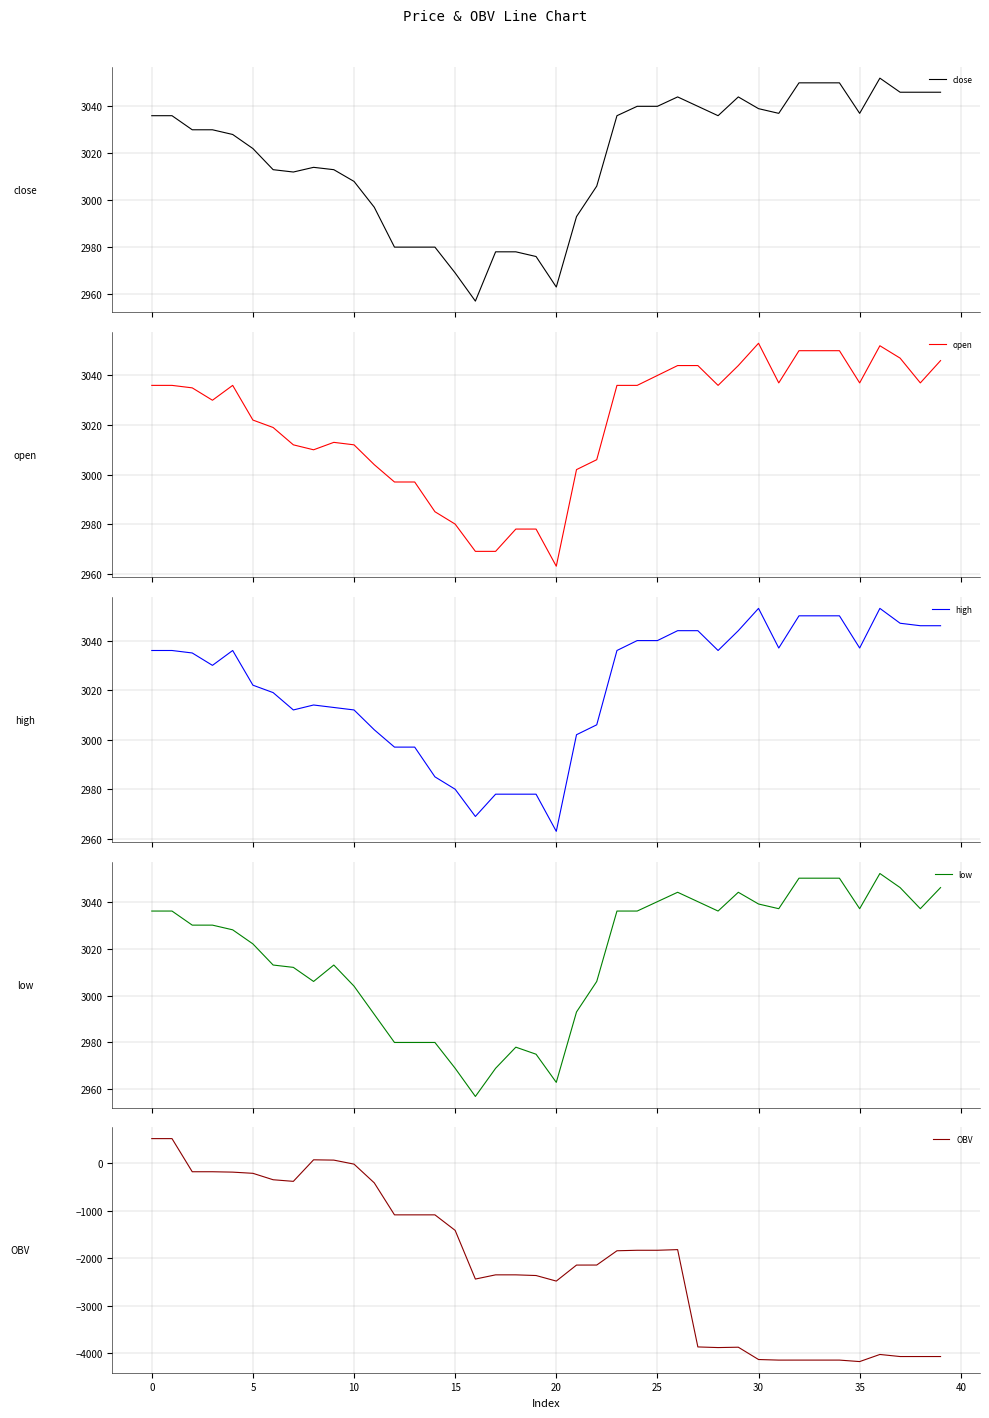

Reading left to right, list all the values displayed in this chart.

close: 3036.0	3036.0	3030.0	3030.0	3028.0	3022.0	3013.0	3012.0	3014.0	3013.0	3008.0	2997.0	2980.0	2980.0	2980.0	2969.0	2957.0	2978.0	2978.0	2976.0	2963.0	2993.0	3006.0	3036.0	3040.0	3040.0	3044.0	3040.0	3036.0	3044.0	3039.0	3037.0	3050.0	3050.0	3050.0	3037.0	3052.0	3046.0	3046.0	3046.0
open: 3036.0	3036.0	3035.0	3030.0	3036.0	3022.0	3019.0	3012.0	3010.0	3013.0	3012.0	3004.0	2997.0	2997.0	2985.0	2980.0	2969.0	2969.0	2978.0	2978.0	2963.0	3002.0	3006.0	3036.0	3036.0	3040.0	3044.0	3044.0	3036.0	3044.0	3053.0	3037.0	3050.0	3050.0	3050.0	3037.0	3052.0	3047.0	3037.0	3046.0
high: 3036.0	3036.0	3035.0	3030.0	3036.0	3022.0	3019.0	3012.0	3014.0	3013.0	3012.0	3004.0	2997.0	2997.0	2985.0	2980.0	2969.0	2978.0	2978.0	2978.0	2963.0	3002.0	3006.0	3036.0	3040.0	3040.0	3044.0	3044.0	3036.0	3044.0	3053.0	3037.0	3050.0	3050.0	3050.0	3037.0	3053.0	3047.0	3046.0	3046.0
low: 3036.0	3036.0	3030.0	3030.0	3028.0	3022.0	3013.0	3012.0	3006.0	3013.0	3004.0	2992.0	2980.0	2980.0	2980.0	2969.0	2957.0	2969.0	2978.0	2975.0	2963.0	2993.0	3006.0	3036.0	3036.0	3040.0	3044.0	3040.0	3036.0	3044.0	3039.0	3037.0	3050.0	3050.0	3050.0	3037.0	3052.0	3046.0	3037.0	3046.0
OBV: 511.4	511.4	-184.6	-184.6	-192.8	-217.7	-352.7	-386.5	66.0	59.8	-24.8	-417.9	-1090.3	-1090.3	-1090.3	-1416.5	-2439.1	-2350.7	-2350.7	-2365.0	-2481.7	-2145.4	-2144.7	-1844.7	-1834.3	-1834.3	-1820.8	-3865.0	-3878.6	-3870.9	-4129.7	-4141.9	-4141.7	-4141.7	-4141.7	-4172.7	-4023.4	-4066.9	-4066.9	-4066.9